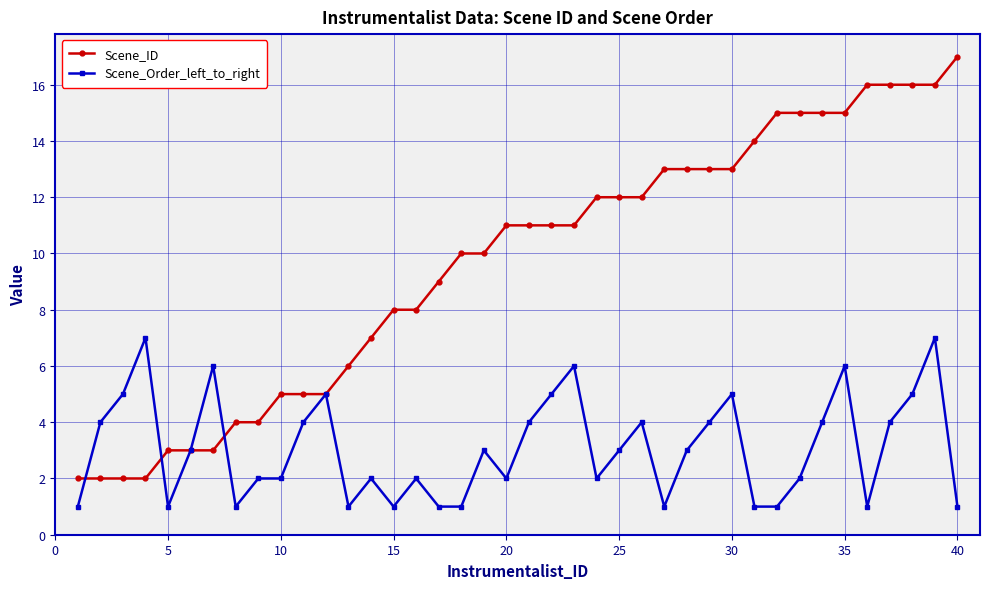

What is the maximum value shown in the chart?

17